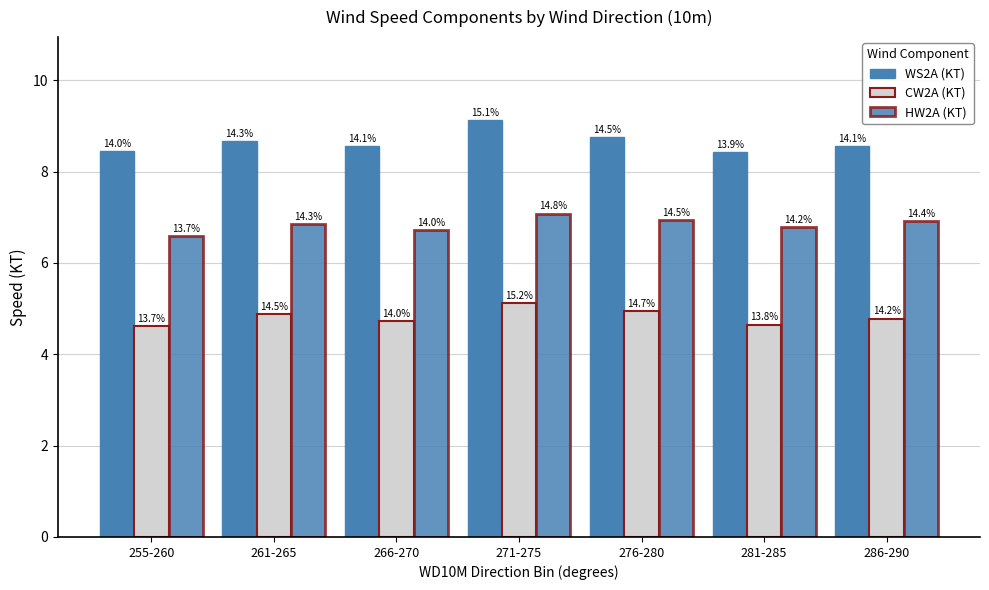

Read the WS2A (KT) value at 281-285.

8.4